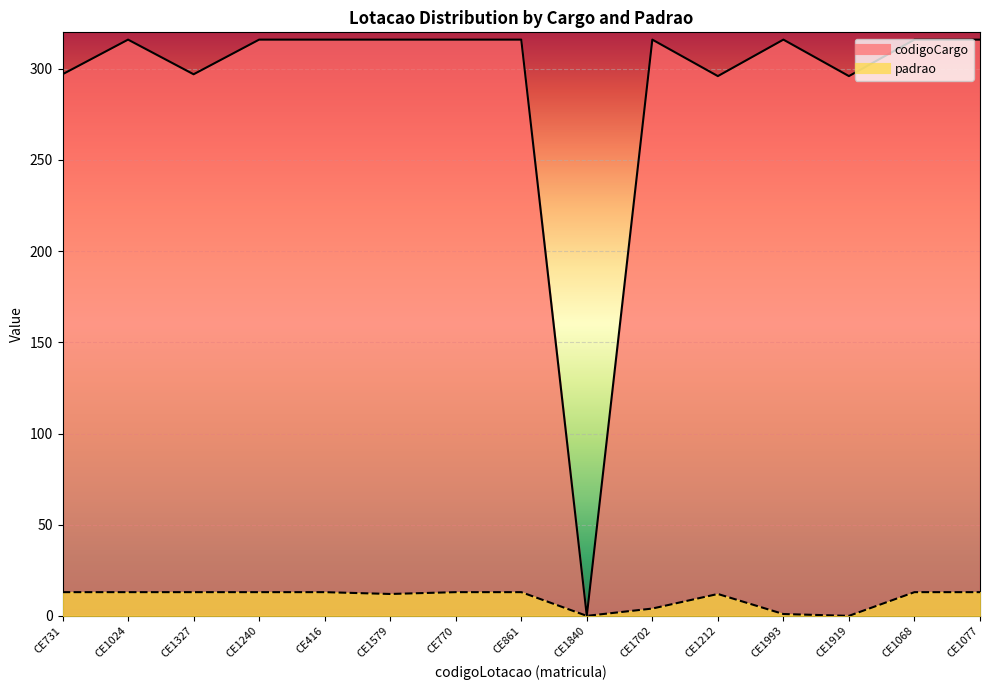

Reading left to right, list all the values displayed in this chart.

codigoCargo: CE731=297	CE1024=316	CE1327=297	CE1240=316	CE416=316	CE1579=316	CE770=316	CE861=316	CE1840=0	CE1702=316	CE1212=296	CE1993=316	CE1919=296	CE1068=316	CE1077=316
padrao: CE731=13	CE1024=13	CE1327=13	CE1240=13	CE416=13	CE1579=12	CE770=13	CE861=13	CE1840=0	CE1702=4	CE1212=12	CE1993=1	CE1919=0	CE1068=13	CE1077=13